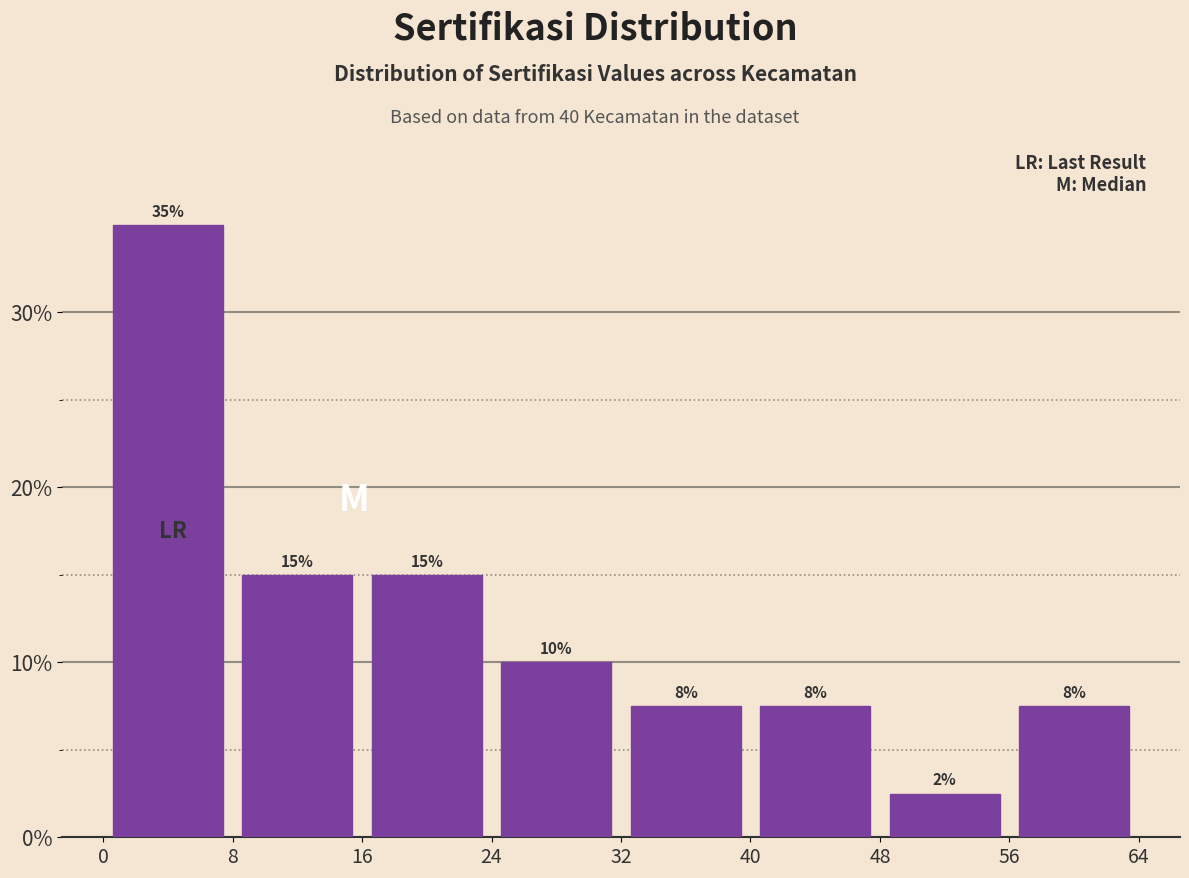

Which range on the x-axis has the tallest bar?

0 to 8